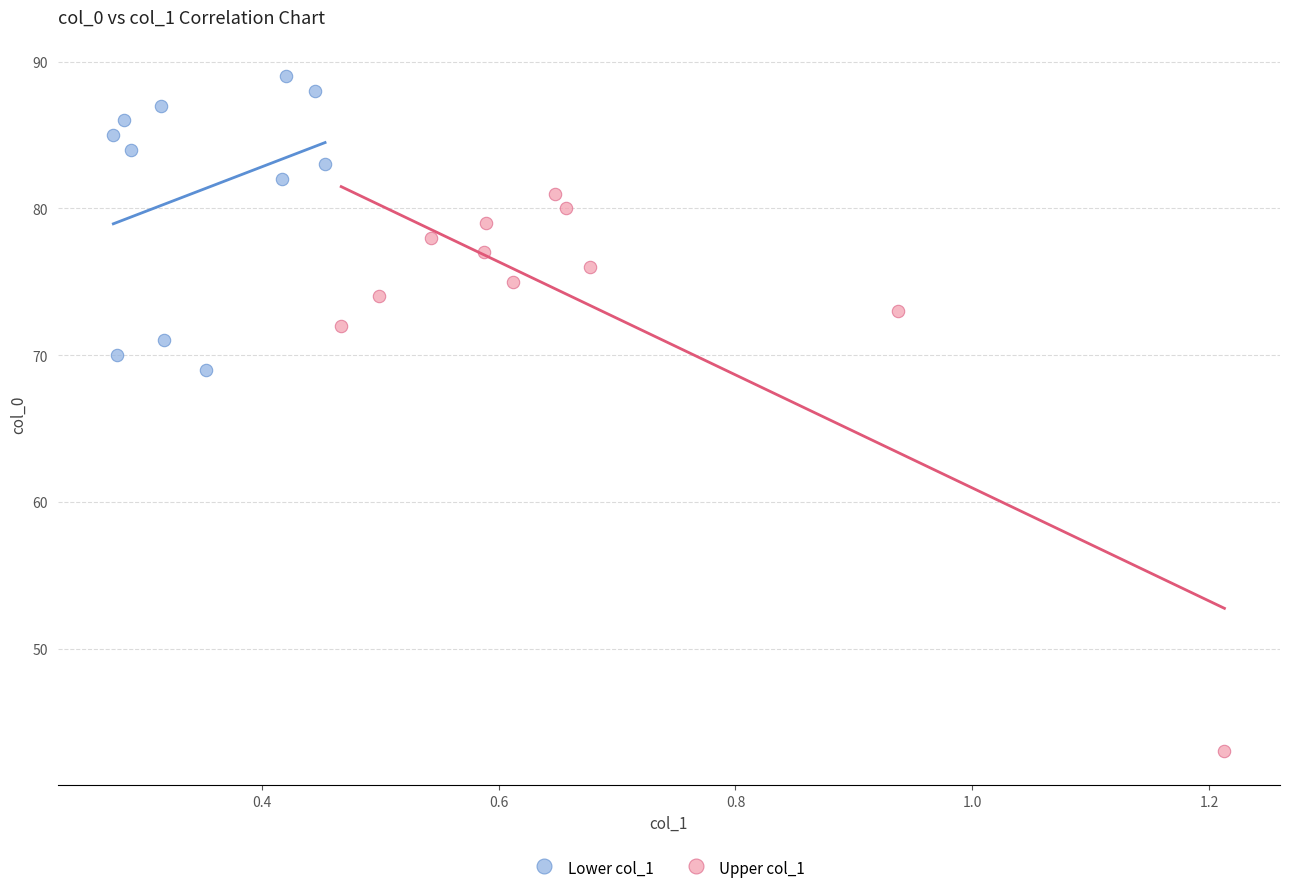

Which series contains the highest Y value?

Lower col_1